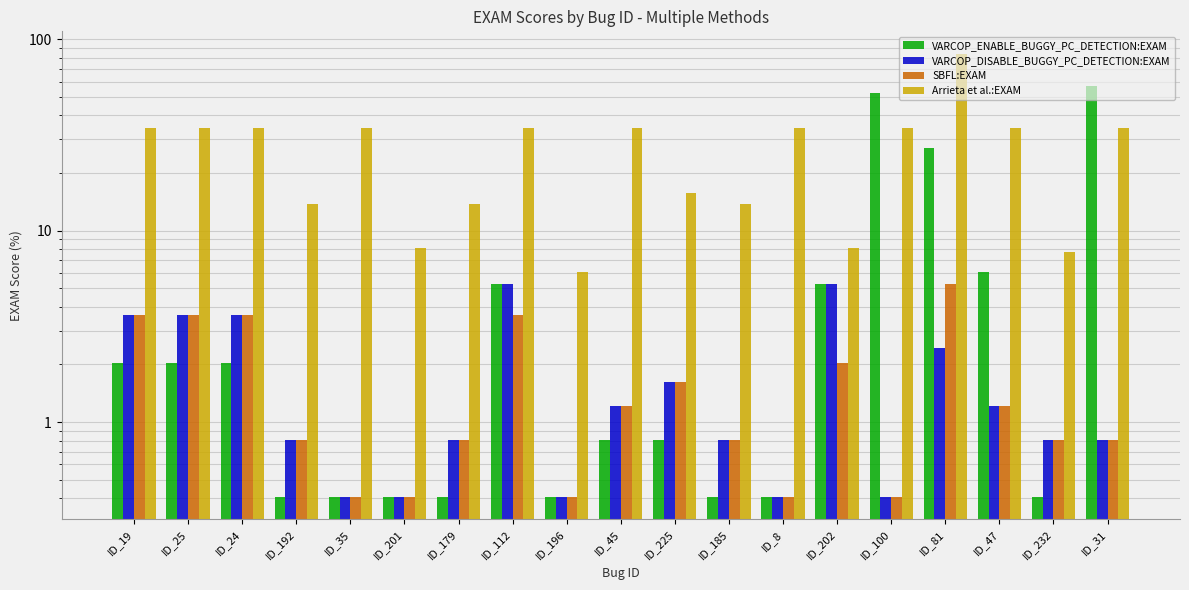

Which has a higher value, ID_31 or ID_47?

ID_31